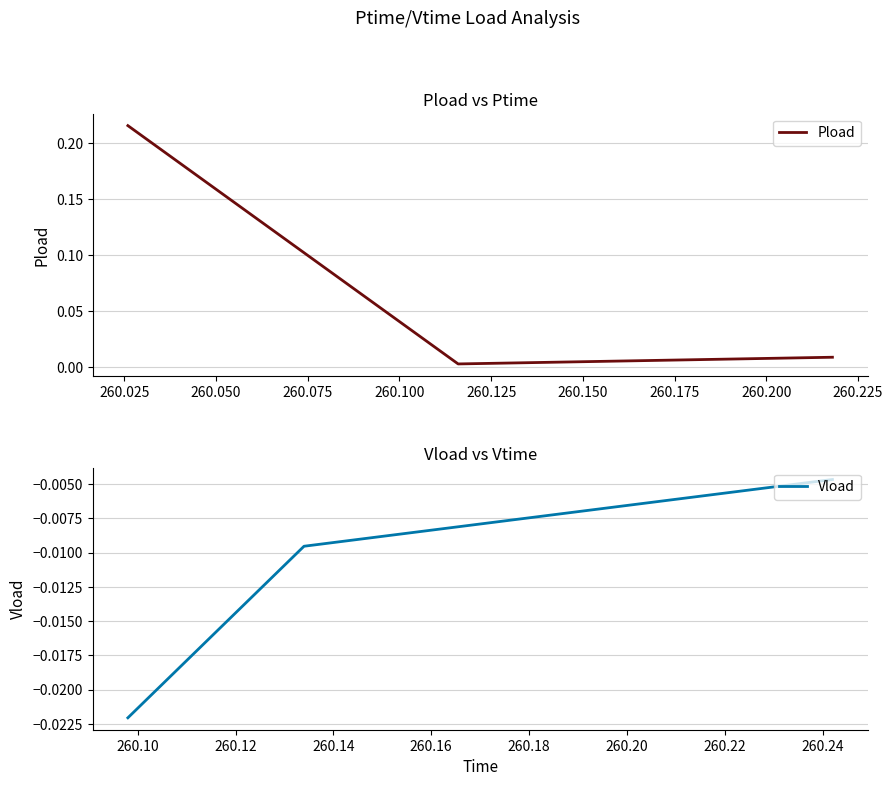

Reading right to left, list all the values displayed in this chart.

Pload: 0.0	0.0	0.2
Vload: -0.0	-0.0	-0.0